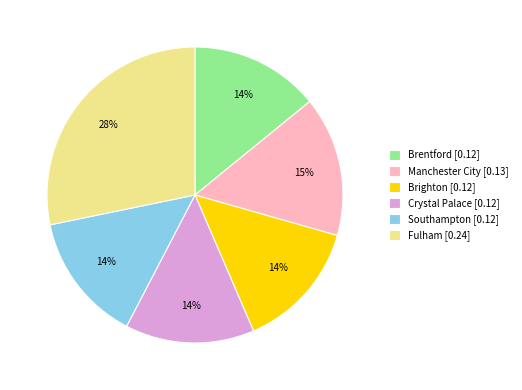

Approximately how many times larger is the value at Brentford [0.12] compared to Manchester City [0.13]?

0.9